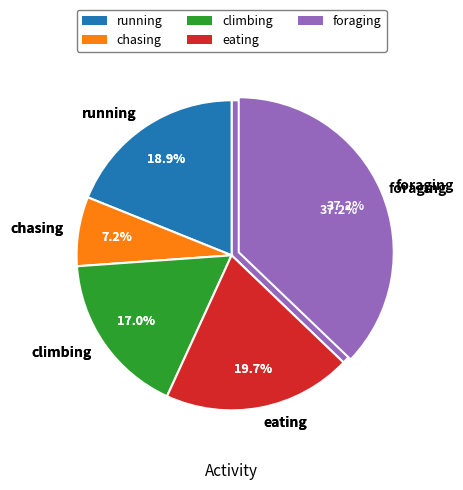

To the nearest percent, what is the difference between the running and eating slice percentages?

1%